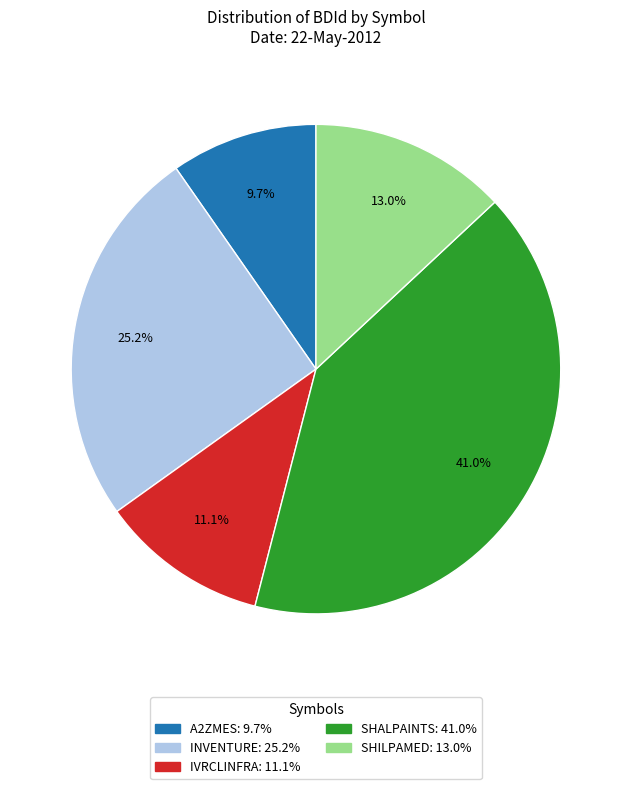

Rank the categories by value from lowest to highest.

A2ZMES: 9.7%, IVRCLINFRA: 11.1%, SHILPAMED: 13.0%, INVENTURE: 25.2%, SHALPAINTS: 41.0%